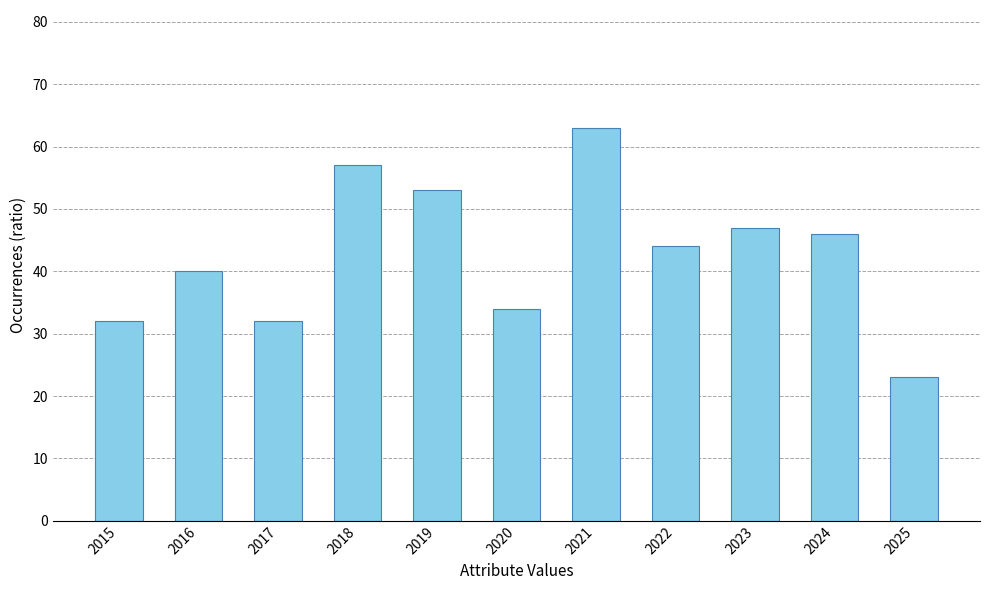

How many distinct data groups are displayed?

1